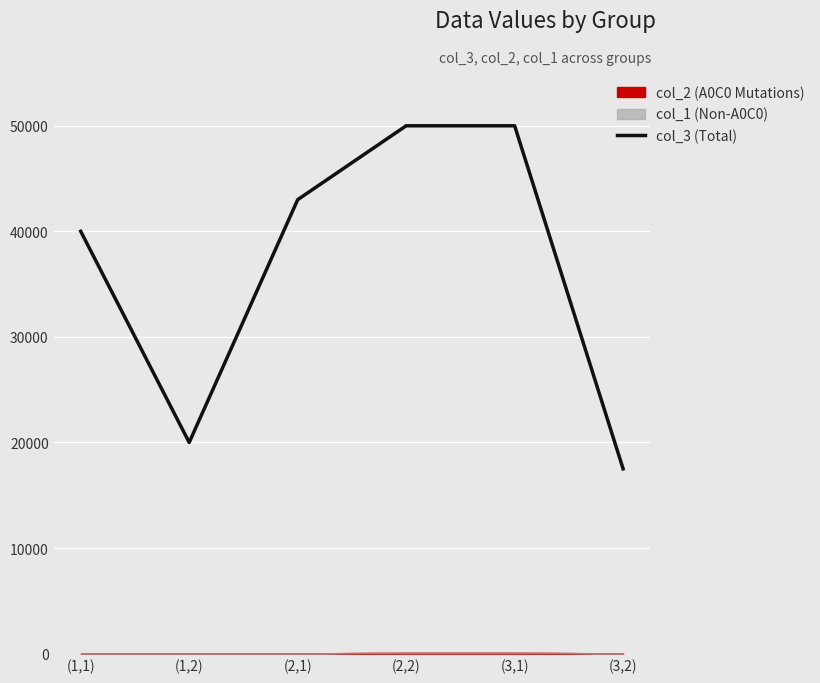

The value at (2,2) is 81666. True or false?

False